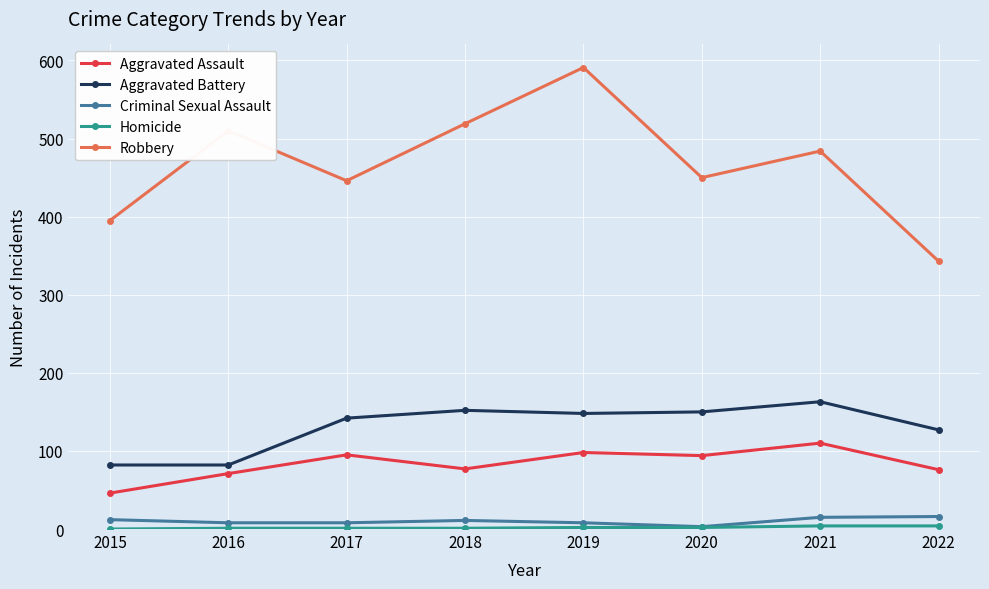

The value of Criminal Sexual Assault at 2021 is 15. True or false?

True